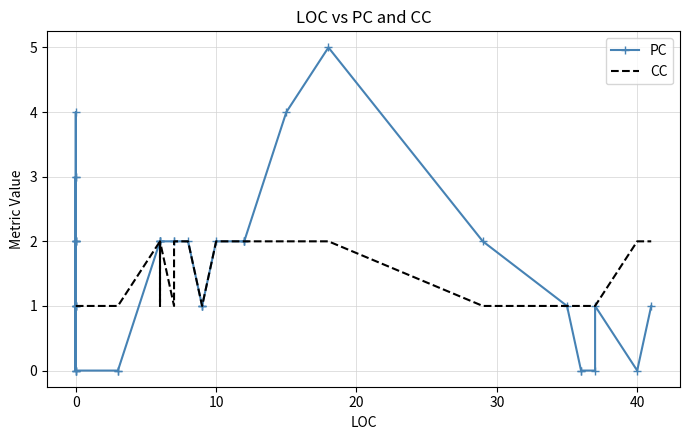

List the series in order of their peak value, lowest first.

CC, PC